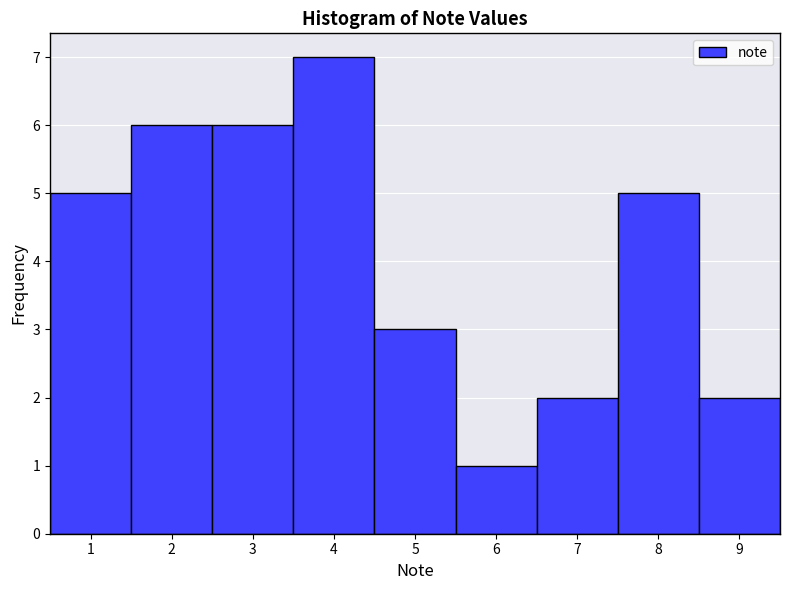

Reading left to right, list every bar in this chart as the range it spans on the x-axis followed by its height. The values are not printed on the chart, so give them approximately, as read against the axis.

0.5 to 1.5: 5
1.5 to 2.5: 6
2.5 to 3.5: 6
3.5 to 4.5: 7
4.5 to 5.5: 3
5.5 to 6.5: 1
6.5 to 7.5: 2
7.5 to 8.5: 5
8.5 to 9.5: 2